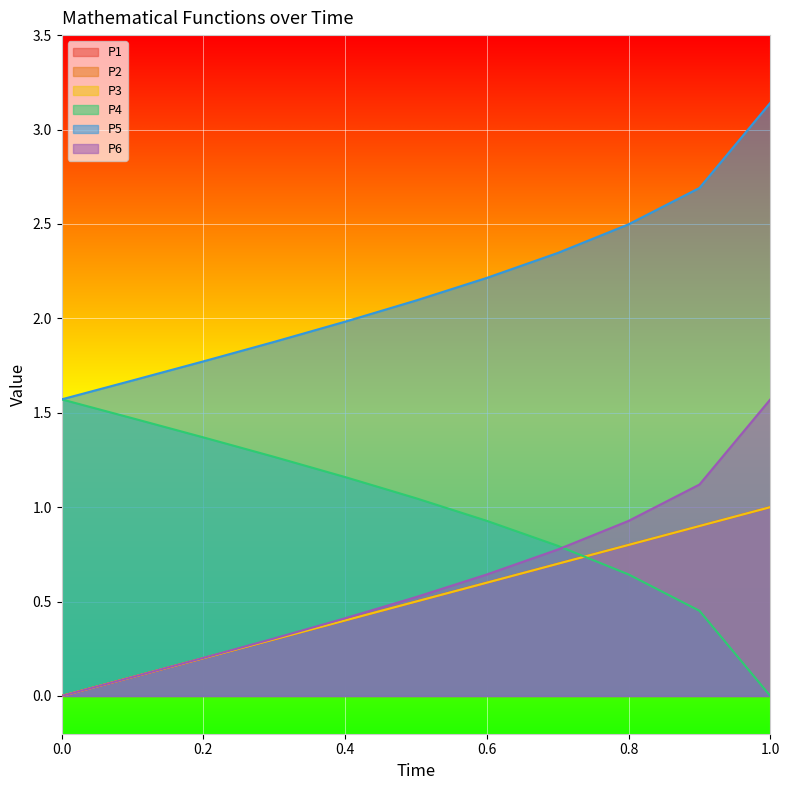

Which series changed the most between 0.1 and 1.0?

P4